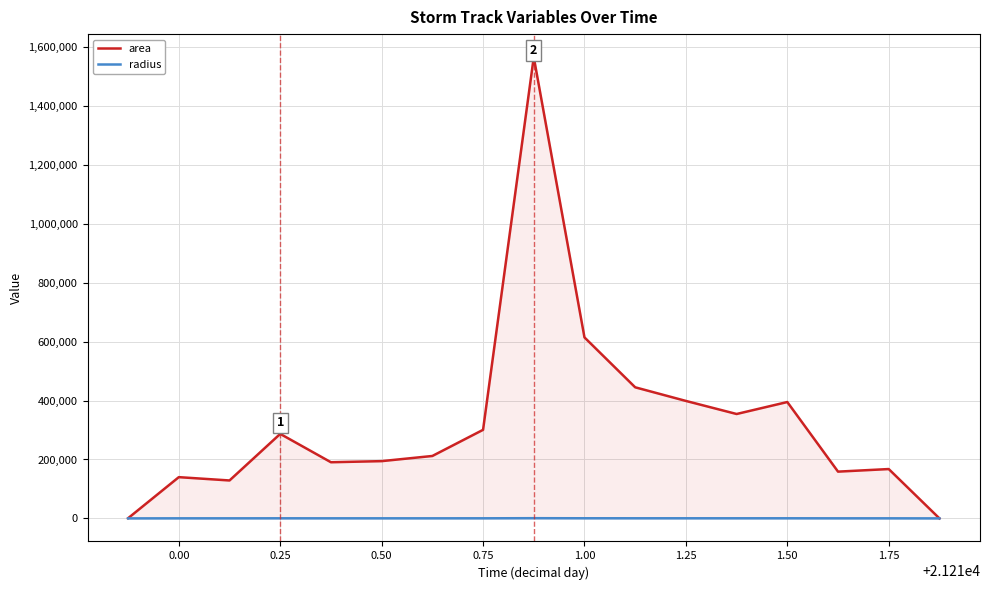

List the series in order of their peak value, lowest first.

radius, area